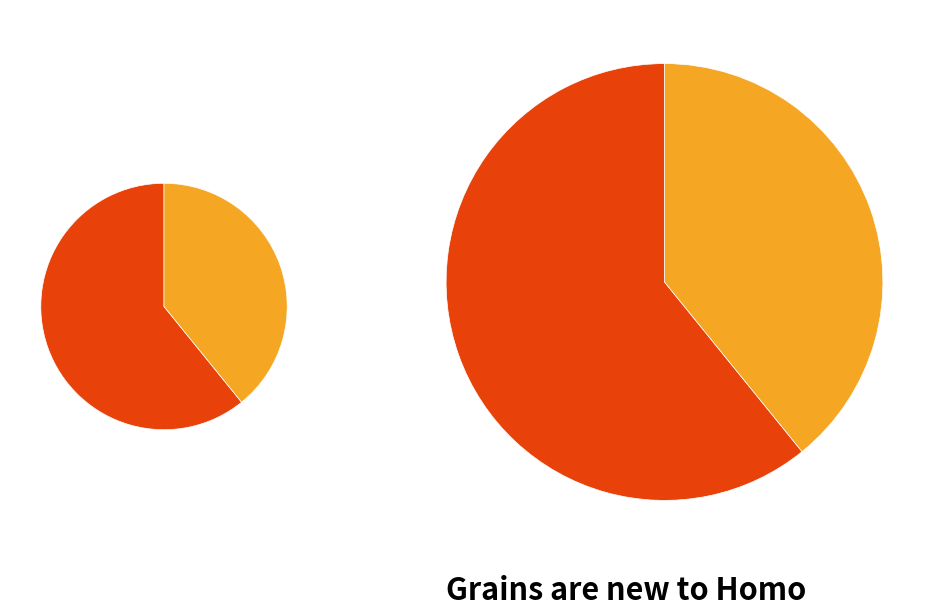

True or false: 听莺亭·不向他园去 accounts for 39% of the total.

True